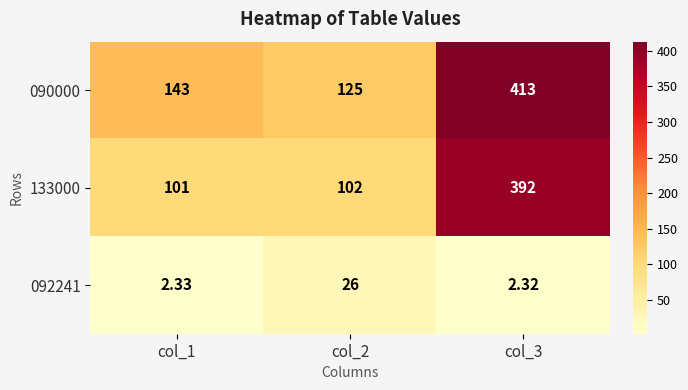

Is the value of 133000 at col_1 greater than the value of 092241 at col_3?

Yes